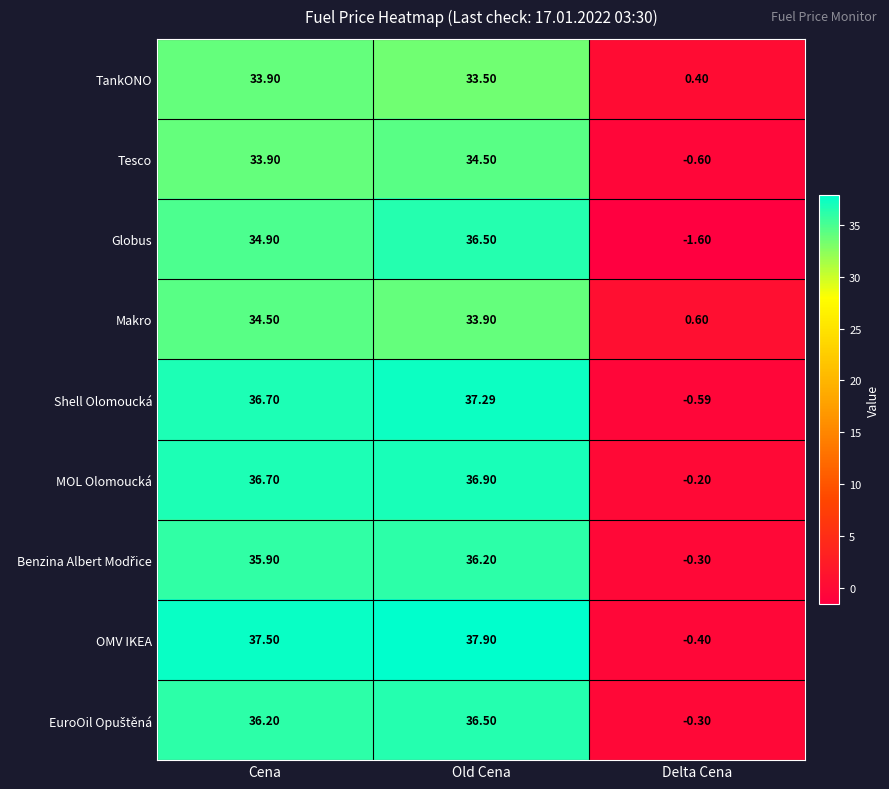

Which series has the largest total across all categories?

OMV IKEA